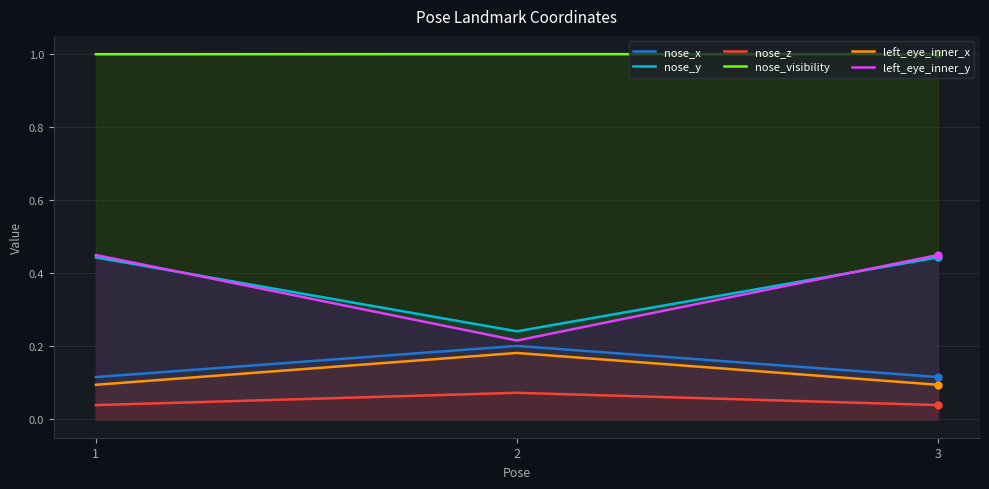

What is the minimum value for nose_x?

0.1